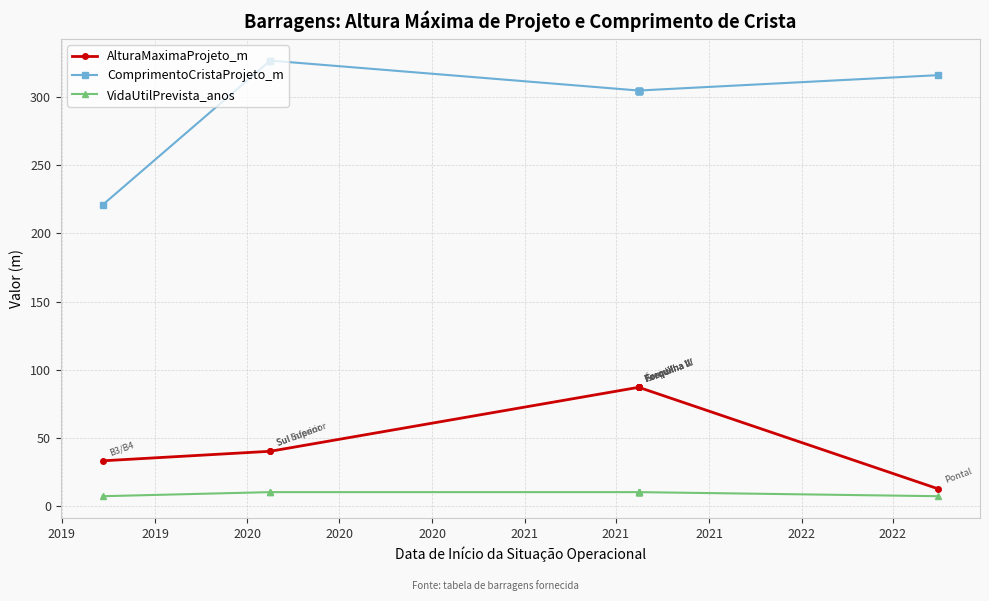

True or false: VidaUtilPrevista_anos has a value of 10.0 at 2021.

True